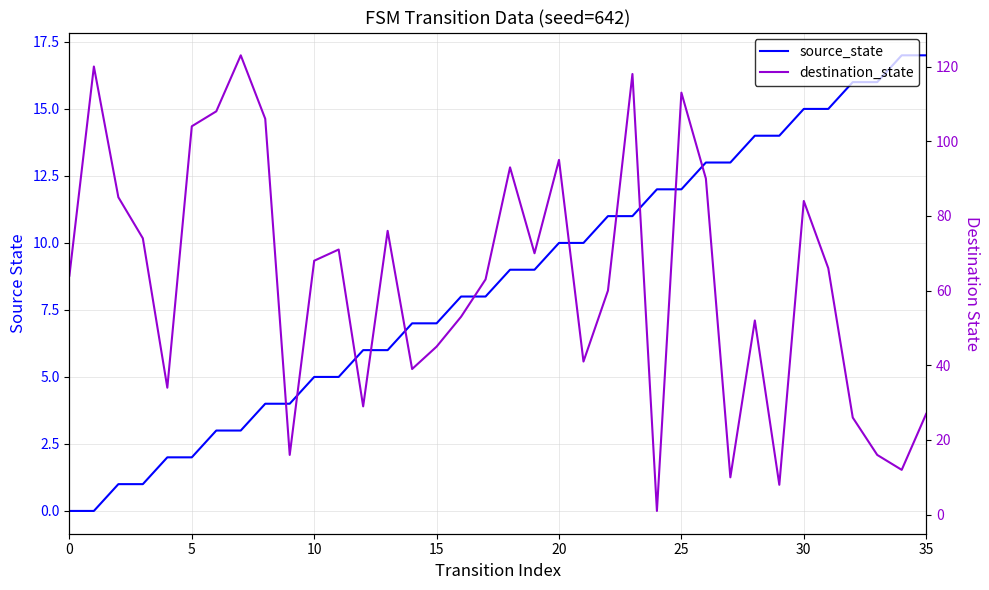

Reading left to right, list all the values displayed in this chart.

source_state: 0	0	1	1	2	2	3	3	4	4	5	5	6	6	7	7	8	8	9	9	10	10	11	11	12	12	13	13	14	14	15	15	16	16	17	17
destination_state: 64	120	85	74	34	104	108	123	106	16	68	71	29	76	39	45	53	63	93	70	95	41	60	118	1	113	90	10	52	8	84	66	26	16	12	27